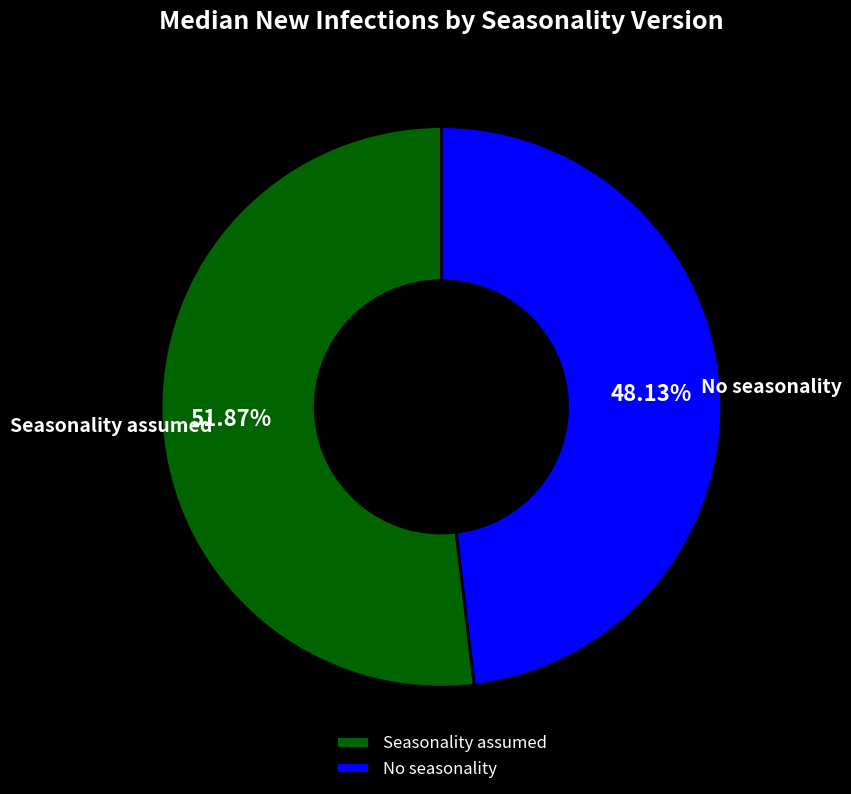

What is the smallest slice in the pie chart?

No seasonality